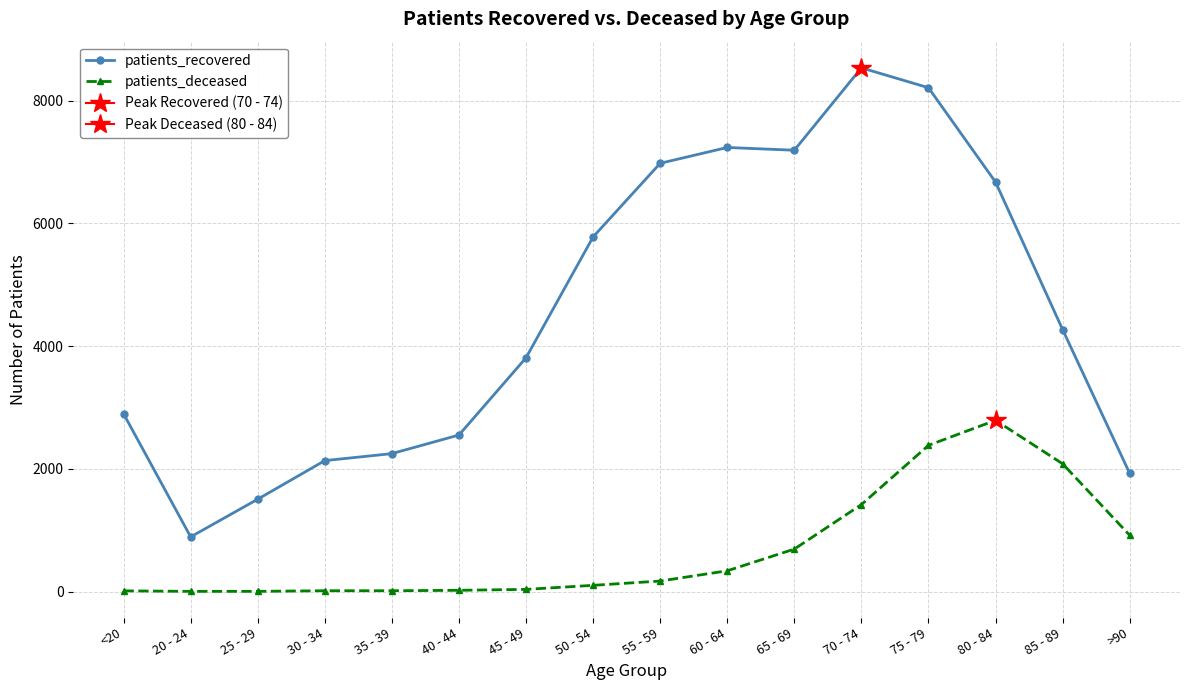

At how many categories does at least one series exceed 6654?

6